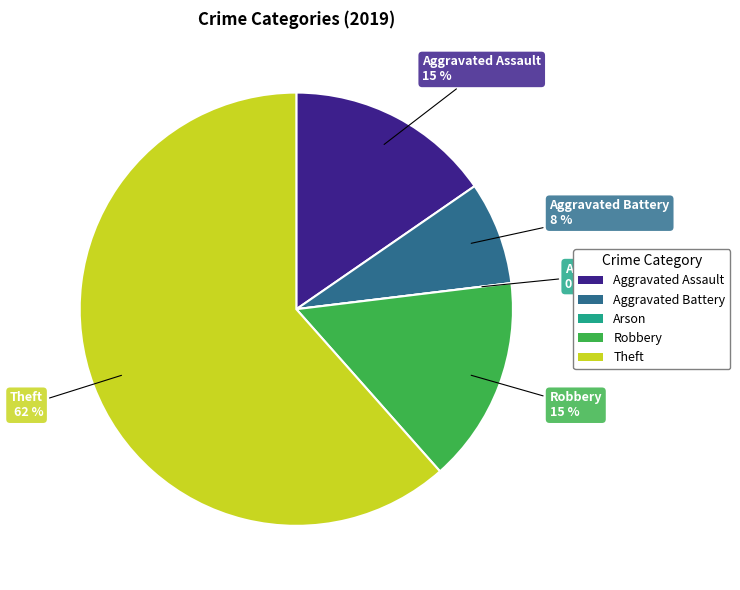

What is the largest slice in the pie chart?

Theft